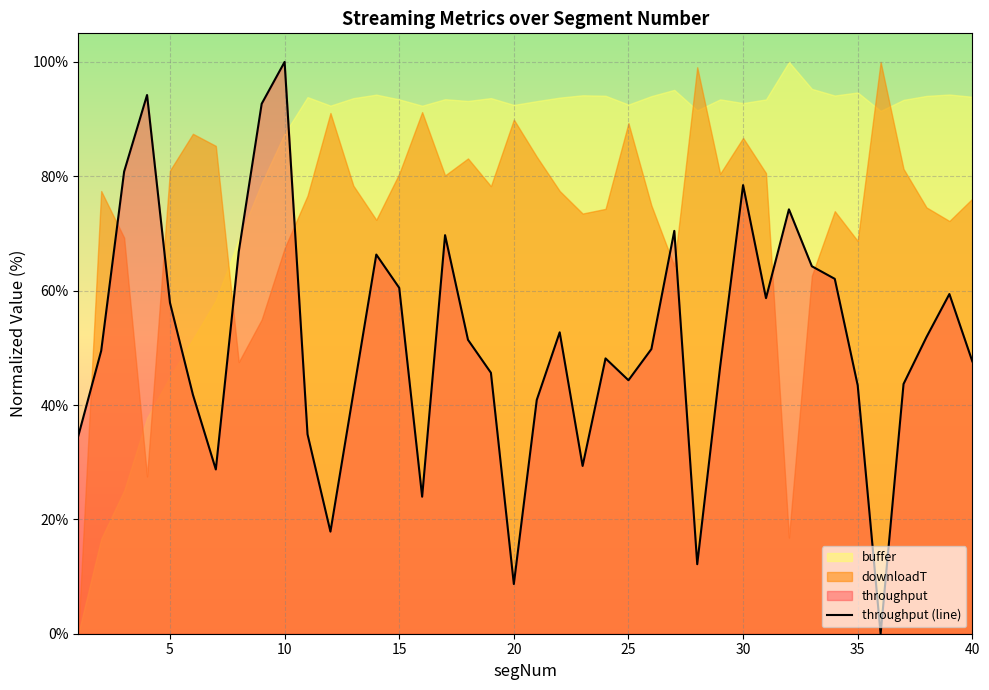

How many positive values are there?

39